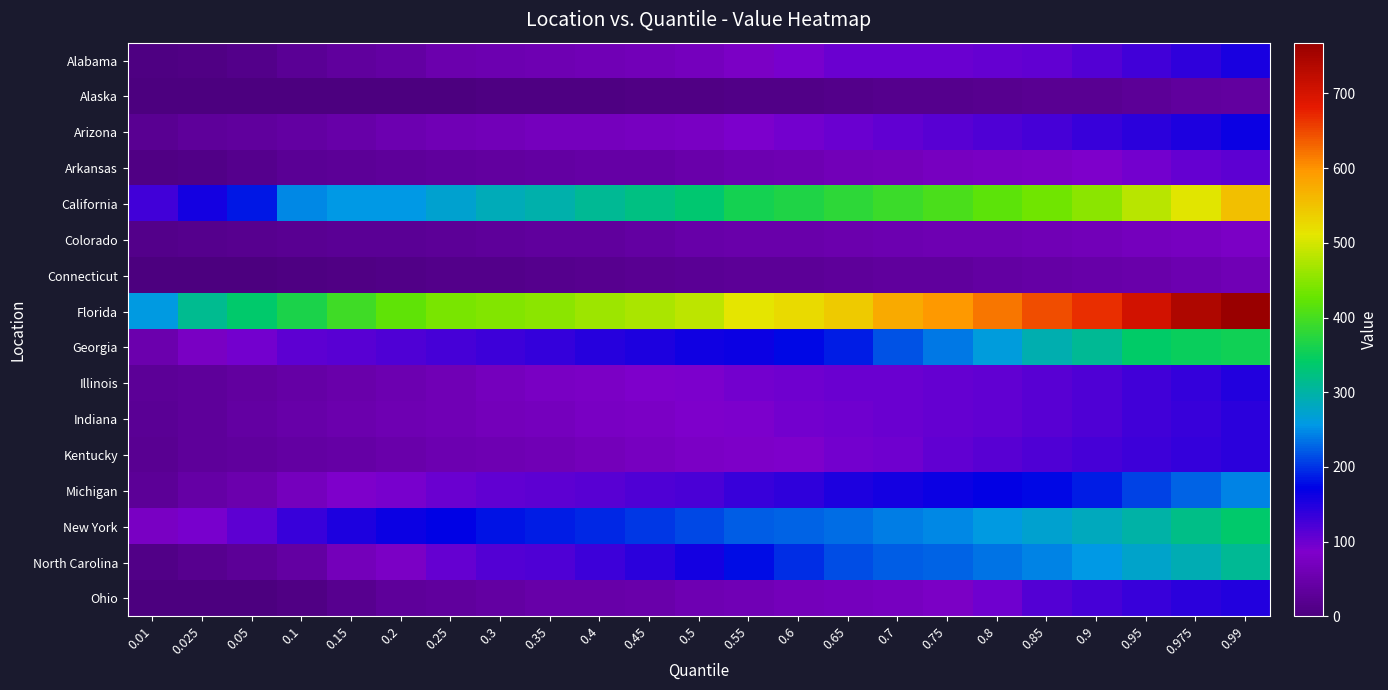

Reading left to right, what are all the values shown in this chart?

Alabama: 0.01=3	0.025=7	0.05=13	0.1=26	0.15=34	0.2=40	0.25=53	0.3=55	0.35=57	0.4=60	0.45=64	0.5=71	0.55=80	0.6=90	0.65=99	0.7=100	0.75=101	0.8=102	0.85=106	0.9=115	0.95=128	0.975=140	0.99=154
Alaska: 0.01=0	0.025=0	0.05=0	0.1=1	0.15=1	0.2=2	0.25=2	0.3=3	0.35=3	0.4=5	0.45=7	0.5=8	0.55=9	0.6=11	0.65=13	0.7=15	0.75=16	0.8=19	0.85=21	0.9=23	0.95=28	0.975=34	0.99=38
Arizona: 0.01=22	0.025=30	0.05=35	0.1=41	0.15=46	0.2=54	0.25=60	0.3=64	0.35=69	0.4=71	0.45=72	0.5=77	0.55=87	0.6=93	0.65=100	0.7=106	0.75=111	0.8=117	0.85=125	0.9=132	0.95=143	0.975=152	0.99=162
Arkansas: 0.01=6	0.025=11	0.05=17	0.1=24	0.15=28	0.2=31	0.25=35	0.3=38	0.35=40	0.4=42	0.45=44	0.5=49	0.55=54	0.6=59	0.65=64	0.7=68	0.75=72	0.8=75	0.85=80	0.9=86	0.95=94	0.975=102	0.99=110
California: 0.01=127	0.025=156	0.05=184	0.1=248	0.15=255	0.2=257	0.25=271	0.3=285	0.35=295	0.4=309	0.45=321	0.5=333	0.55=359	0.6=368	0.65=379	0.7=392	0.75=404	0.8=418	0.85=433	0.9=451	0.95=481	0.975=509	0.99=553
Colorado: 0.01=12	0.025=15	0.05=18	0.1=22	0.15=24	0.2=26	0.25=29	0.3=31	0.35=33	0.4=35	0.45=39	0.5=45	0.55=48	0.6=49	0.65=52	0.7=55	0.75=57	0.8=59	0.85=61	0.9=64	0.95=70	0.975=73	0.99=78
Connecticut: 0.01=0	0.025=0	0.05=2	0.1=5	0.15=8	0.2=11	0.25=13	0.3=14	0.35=15	0.4=19	0.45=22	0.5=25	0.55=27	0.6=28	0.65=30	0.7=33	0.75=35	0.8=39	0.85=43	0.9=45	0.95=50	0.975=56	0.99=61
Florida: 0.01=258	0.025=314	0.05=336	0.1=365	0.15=395	0.2=420	0.25=440	0.3=445	0.35=451	0.4=462	0.45=471	0.5=485	0.55=511	0.6=524	0.65=541	0.7=576	0.75=596	0.8=618	0.85=647	0.9=666	0.95=703	0.975=743	0.99=768
Georgia: 0.01=51	0.025=77	0.05=95	0.1=109	0.15=113	0.2=118	0.25=124	0.3=130	0.35=136	0.4=144	0.45=152	0.5=159	0.55=163	0.6=174	0.65=188	0.7=217	0.75=237	0.8=263	0.85=293	0.9=311	0.95=339	0.975=349	0.99=356
Illinois: 0.01=27	0.025=32	0.05=38	0.1=42	0.15=48	0.2=54	0.25=61	0.3=71	0.35=75	0.4=80	0.45=85	0.5=88	0.55=94	0.6=98	0.65=99	0.7=100	0.75=102	0.8=106	0.85=111	0.9=118	0.95=128	0.975=137	0.99=147
Indiana: 0.01=24	0.025=32	0.05=39	0.1=45	0.15=52	0.2=57	0.25=62	0.3=67	0.35=70	0.4=75	0.45=79	0.5=85	0.55=88	0.6=93	0.65=96	0.7=100	0.75=102	0.8=106	0.85=112	0.9=117	0.95=126	0.975=134	0.99=142
Kentucky: 0.01=21	0.025=30	0.05=35	0.1=41	0.15=43	0.2=49	0.25=56	0.3=58	0.35=61	0.4=68	0.45=73	0.5=78	0.55=81	0.6=85	0.65=93	0.7=98	0.75=105	0.8=113	0.85=118	0.9=123	0.95=130	0.975=136	0.99=141
Michigan: 0.01=27	0.025=42	0.05=52	0.1=70	0.15=84	0.2=91	0.25=100	0.3=105	0.35=109	0.4=113	0.45=117	0.5=122	0.55=133	0.6=140	0.65=152	0.7=158	0.75=163	0.8=168	0.85=174	0.9=186	0.95=208	0.975=225	0.99=244
New York: 0.01=75	0.025=90	0.05=108	0.1=134	0.15=151	0.2=162	0.25=171	0.3=180	0.35=187	0.4=194	0.45=201	0.5=210	0.55=223	0.6=227	0.65=231	0.7=241	0.75=247	0.8=260	0.85=270	0.9=282	0.95=299	0.975=318	0.99=338
North Carolina: 0.01=11	0.025=19	0.05=27	0.1=39	0.15=66	0.2=78	0.25=104	0.3=114	0.35=119	0.4=129	0.45=141	0.5=156	0.55=178	0.6=195	0.65=213	0.7=223	0.75=227	0.8=236	0.85=245	0.9=257	0.95=273	0.975=289	0.99=311
Ohio: 0.01=0	0.025=0	0.05=1	0.1=6	0.15=19	0.2=30	0.25=34	0.3=39	0.35=46	0.4=47	0.45=49	0.5=57	0.55=62	0.6=67	0.65=70	0.7=72	0.75=78	0.8=98	0.85=114	0.9=123	0.95=133	0.975=141	0.99=149